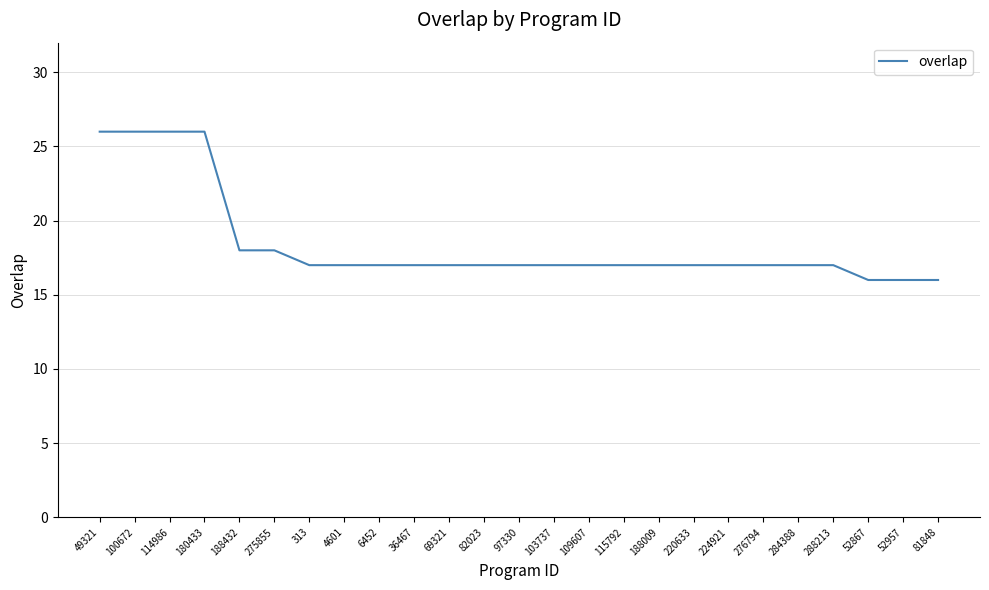

Read the value at 4601, to the nearest 10.

20